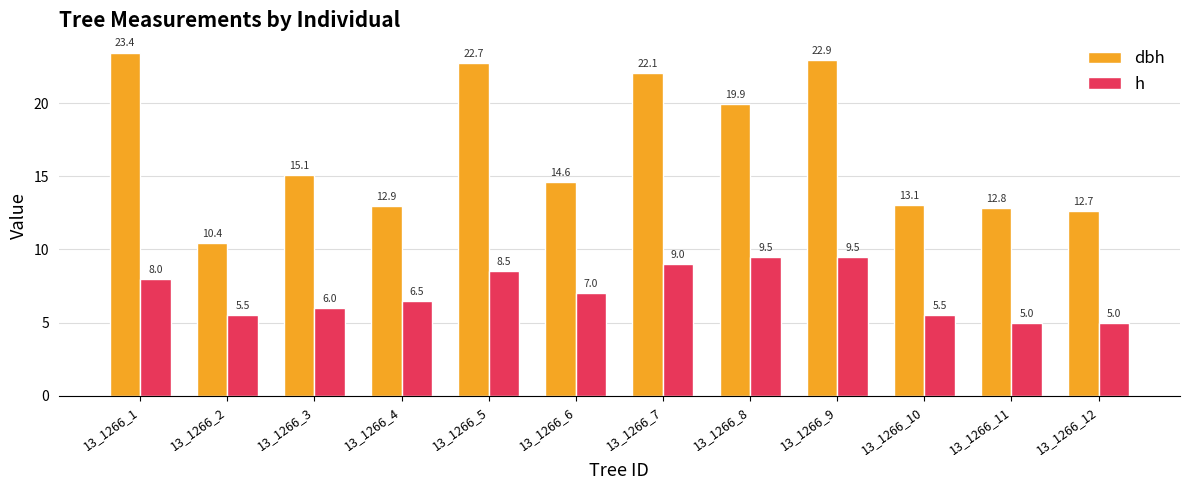

Which series has the largest total across all categories?

dbh